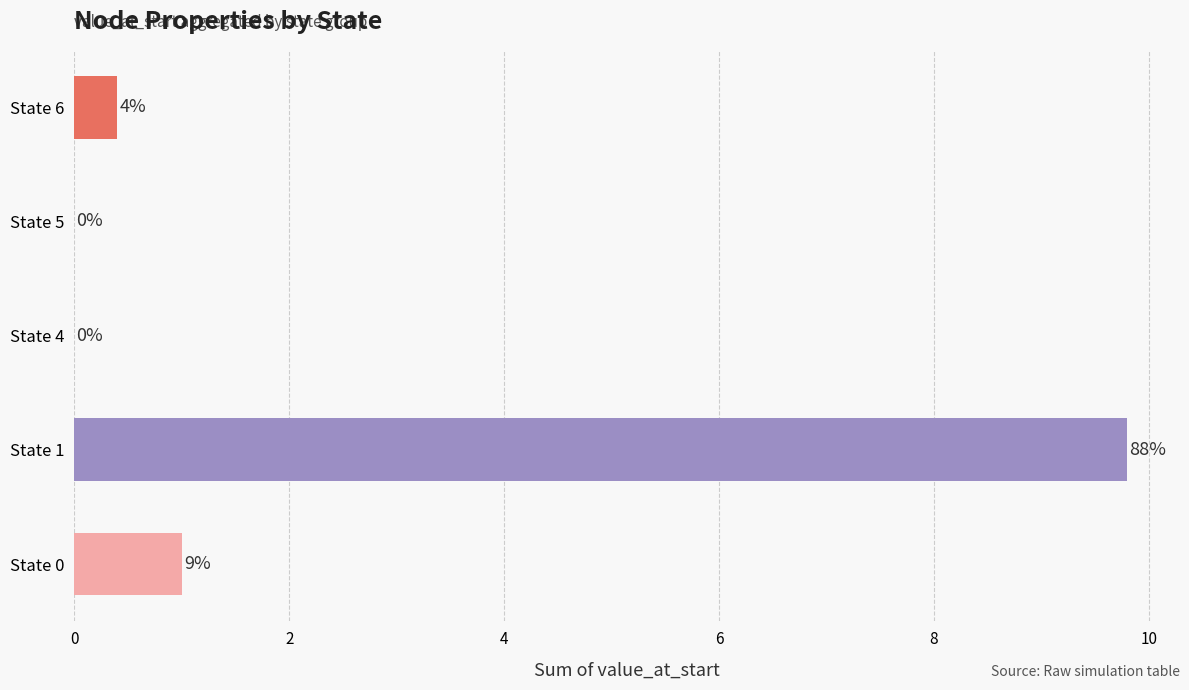

What is the greatest value displayed?

9.8